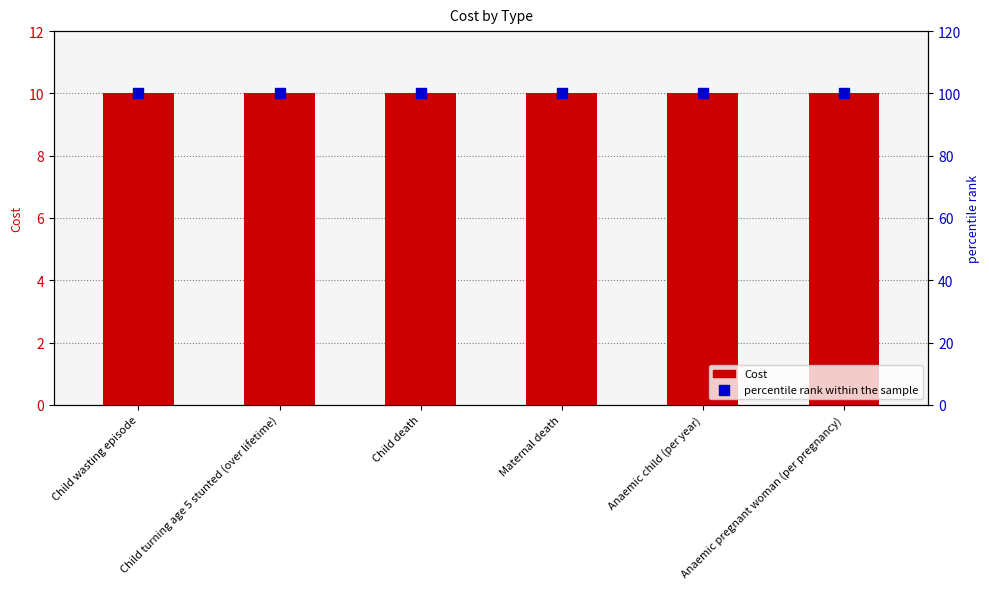

Which series has the largest total across all categories?

percentile rank within the sample